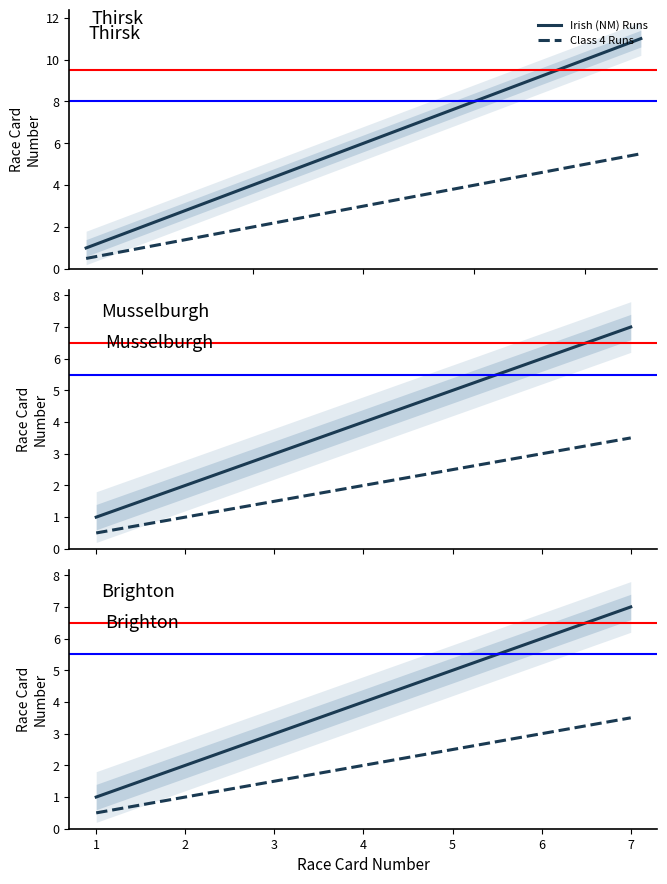

What is the lowest value of the Irish (NM) Runs series?

1.0